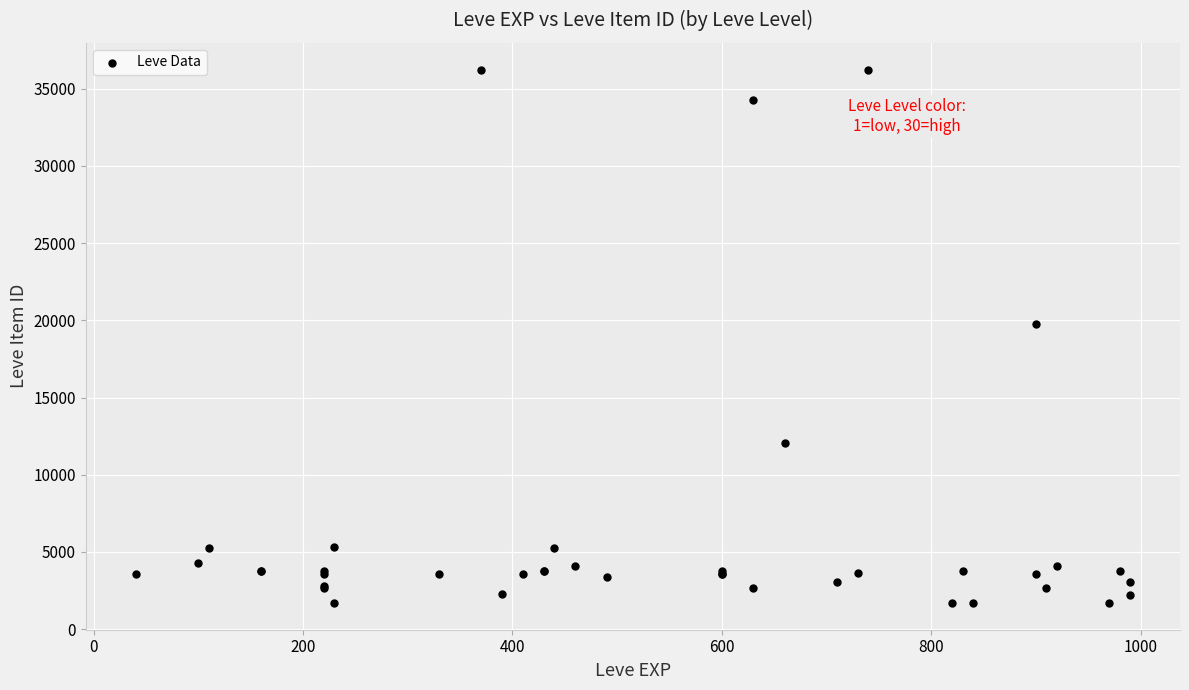

What Y value in the scatter plot is closest to 18967?

19744